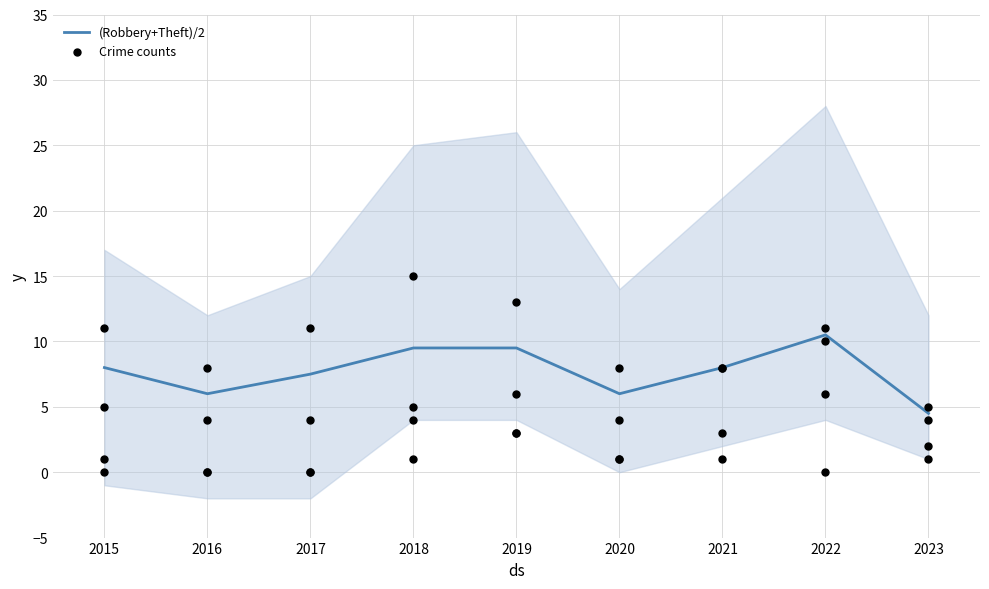

What is the total value across all series at 2020?

28